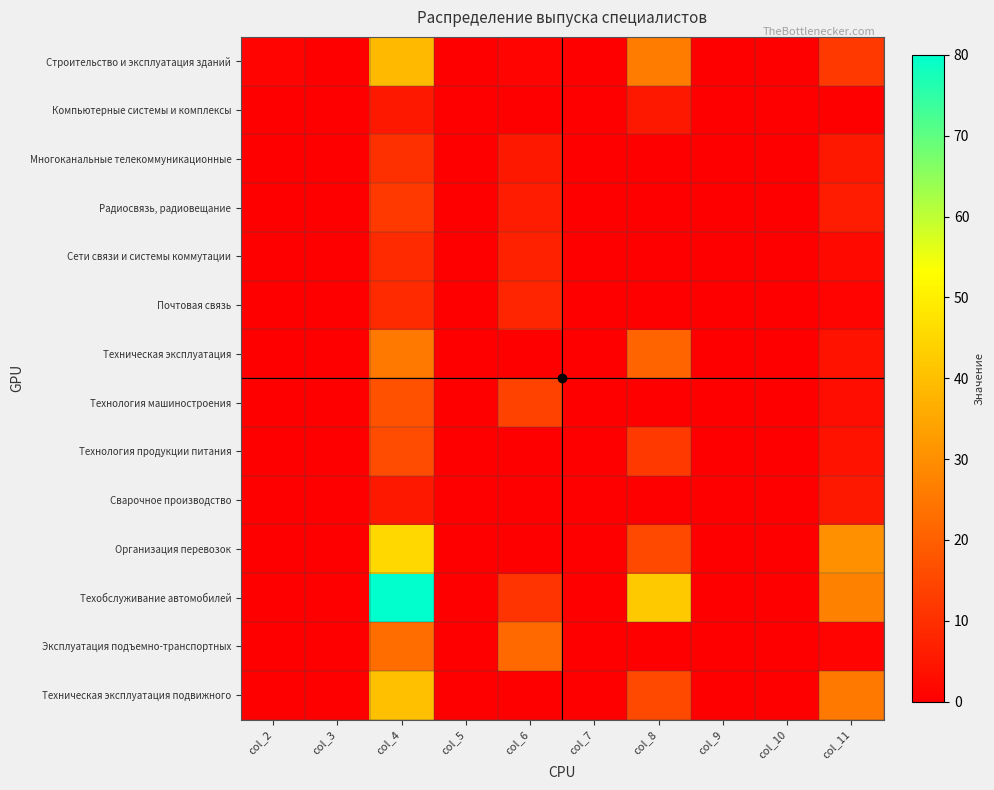

List the series in order of their peak value, lowest first.

Компьютерные системы и комплексы, Сварочное производство, Сети связи и системы коммутации, Почтовая связь, Многоканальные телекоммуникационные, Радиосвязь, радиовещание, Технология продукции питания, Технология машиностроения, Эксплуатация подъемно-транспортных, Техническая эксплуатация, Строительство и эксплуатация зданий, Техническая эксплуатация подвижного, Организация перевозок, Техобслуживание автомобилей